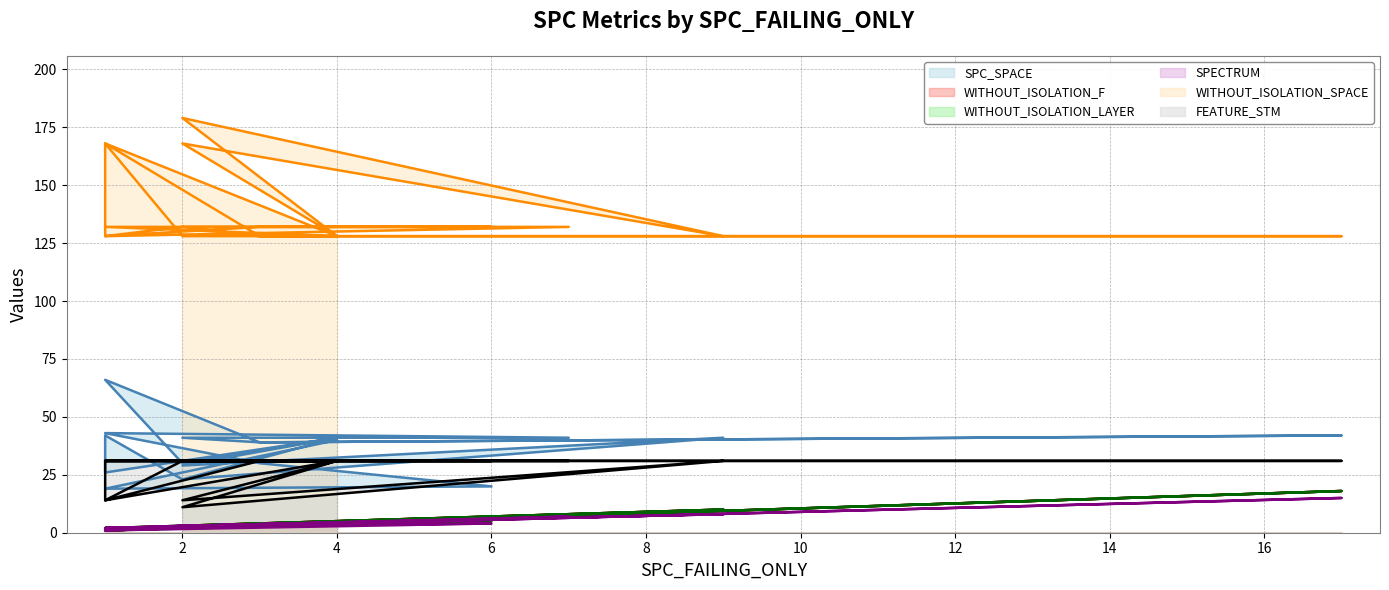

What is the minimum value for SPC_SPACE line?

19